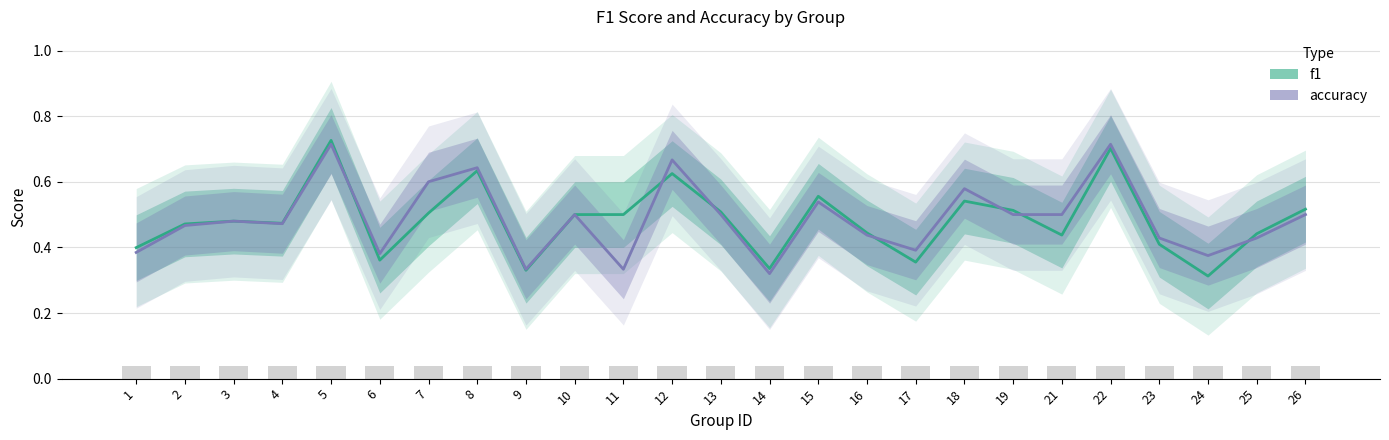

Between 2 and 8, which series saw the biggest shift?

accuracy